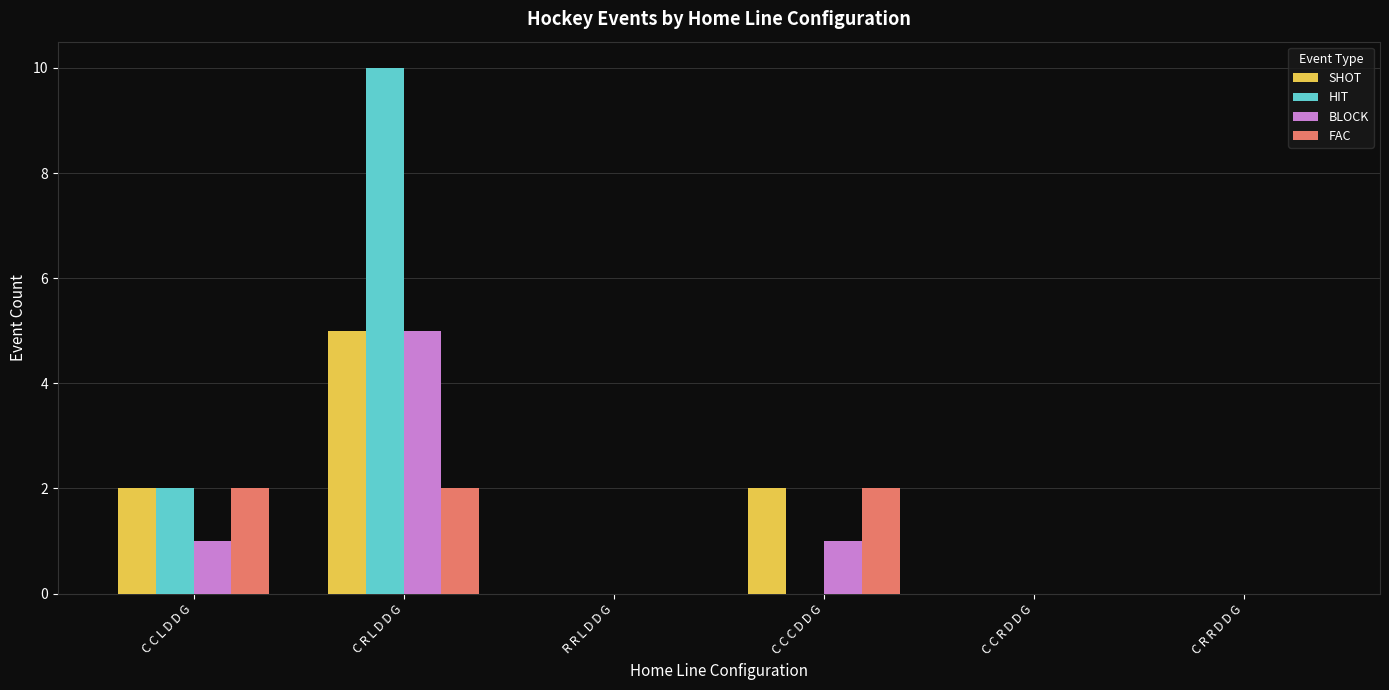

Which series has the largest total across all categories?

HIT